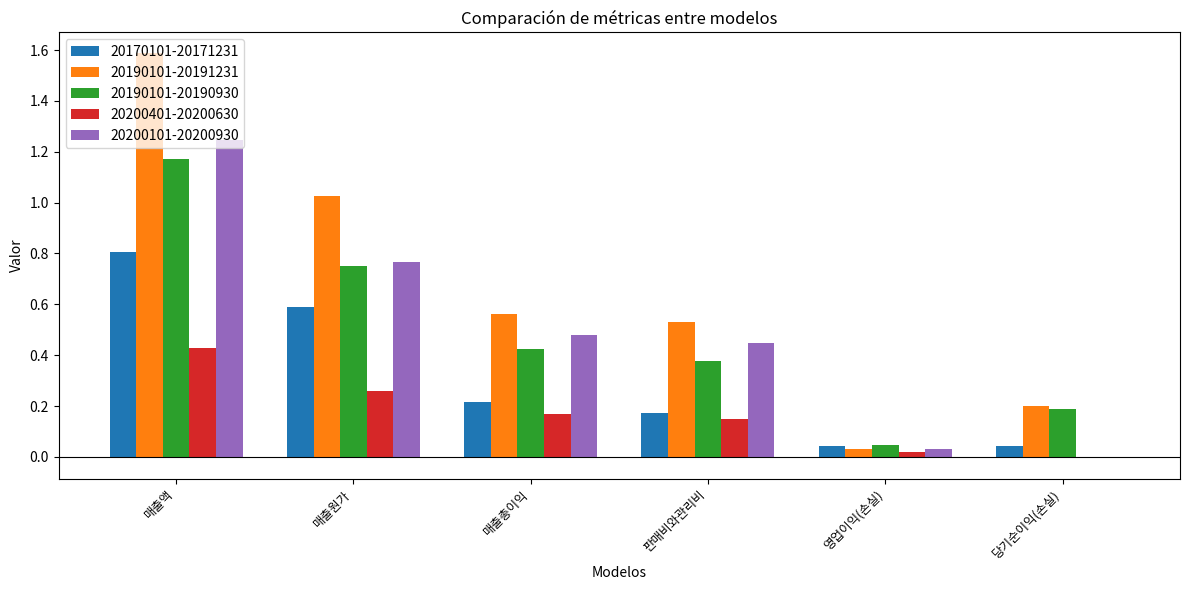

True or false: 20190101-20190930 has a value of 74922799504 at 매출원가.

True